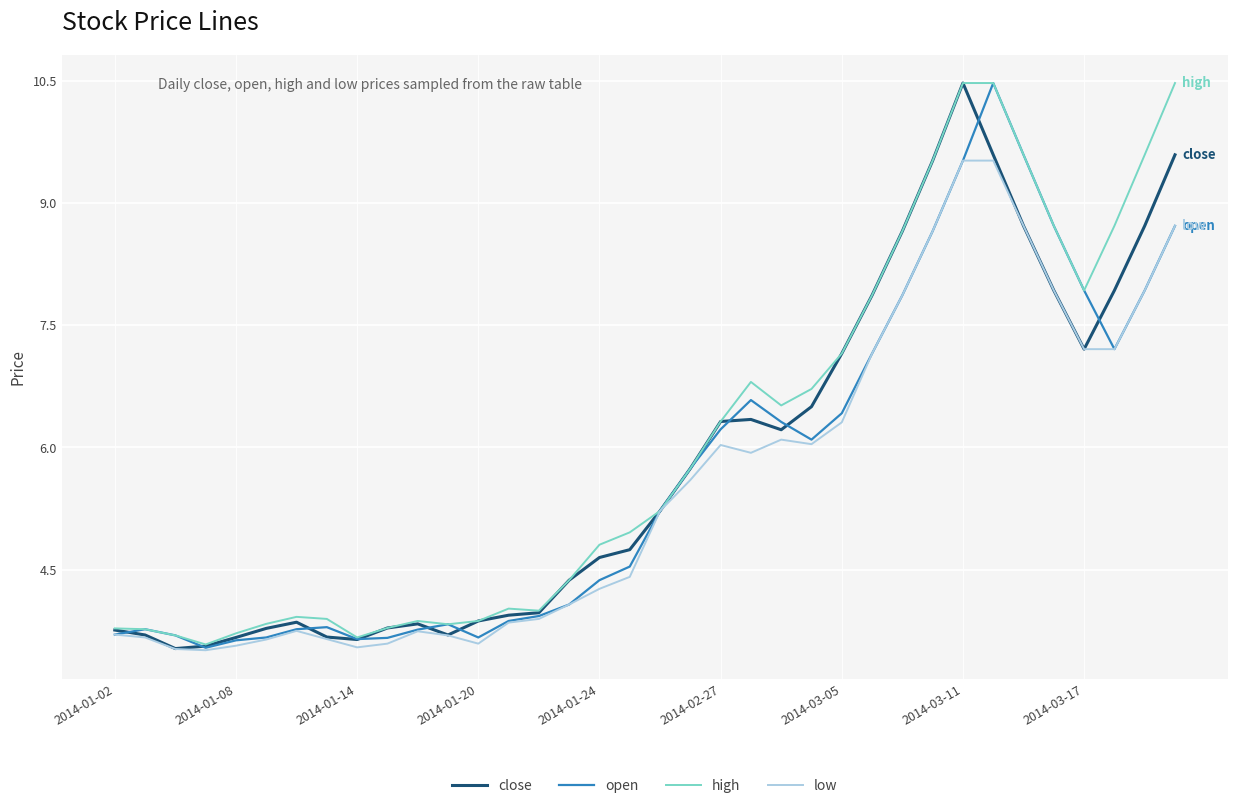

Does the chart have visible grid lines?

Yes